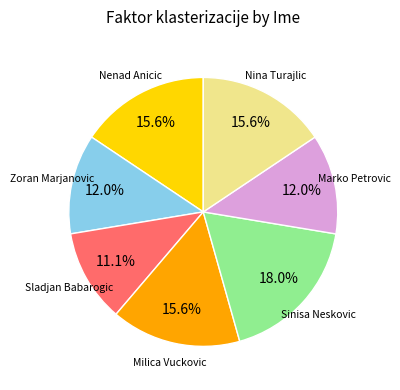

To the nearest percent, what is the average slice percentage?

14%